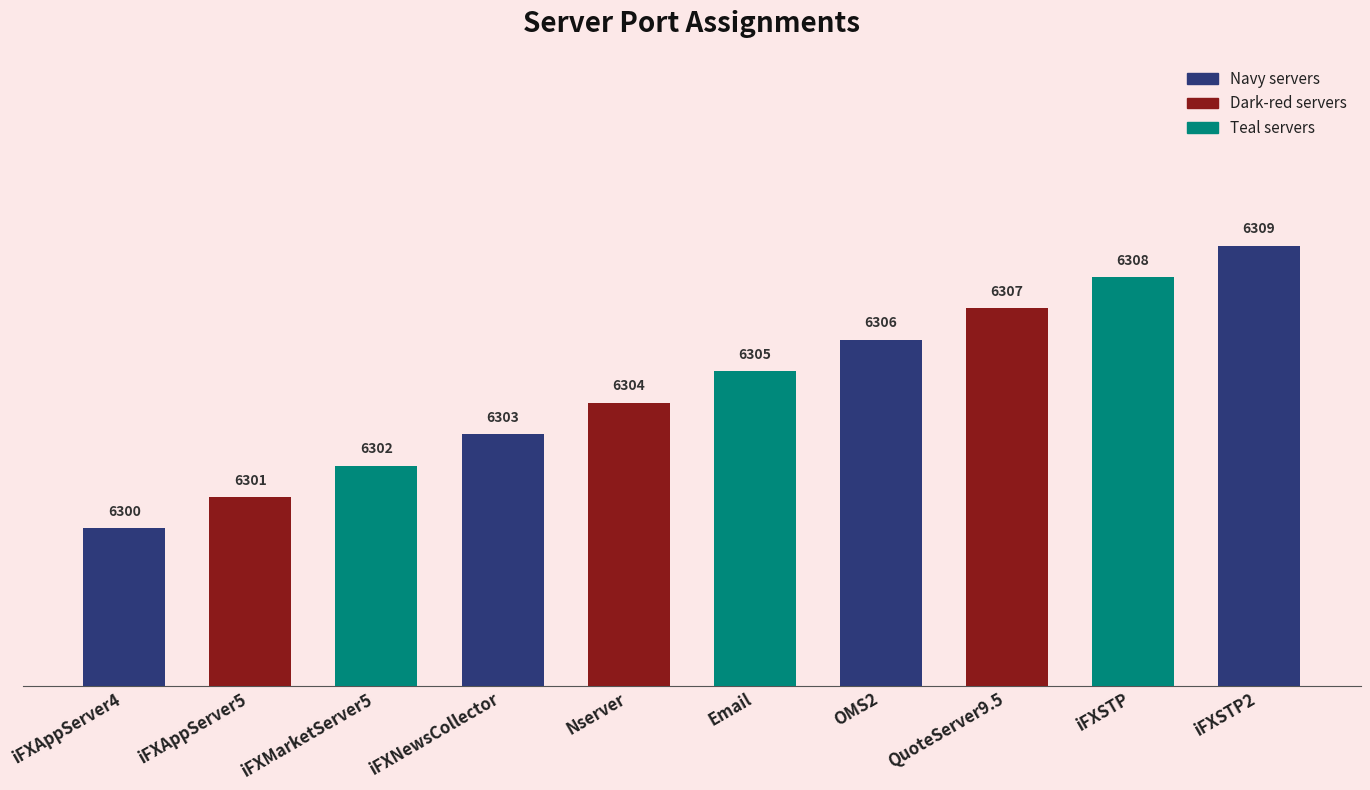

What is the minimum value shown in the chart?

6300